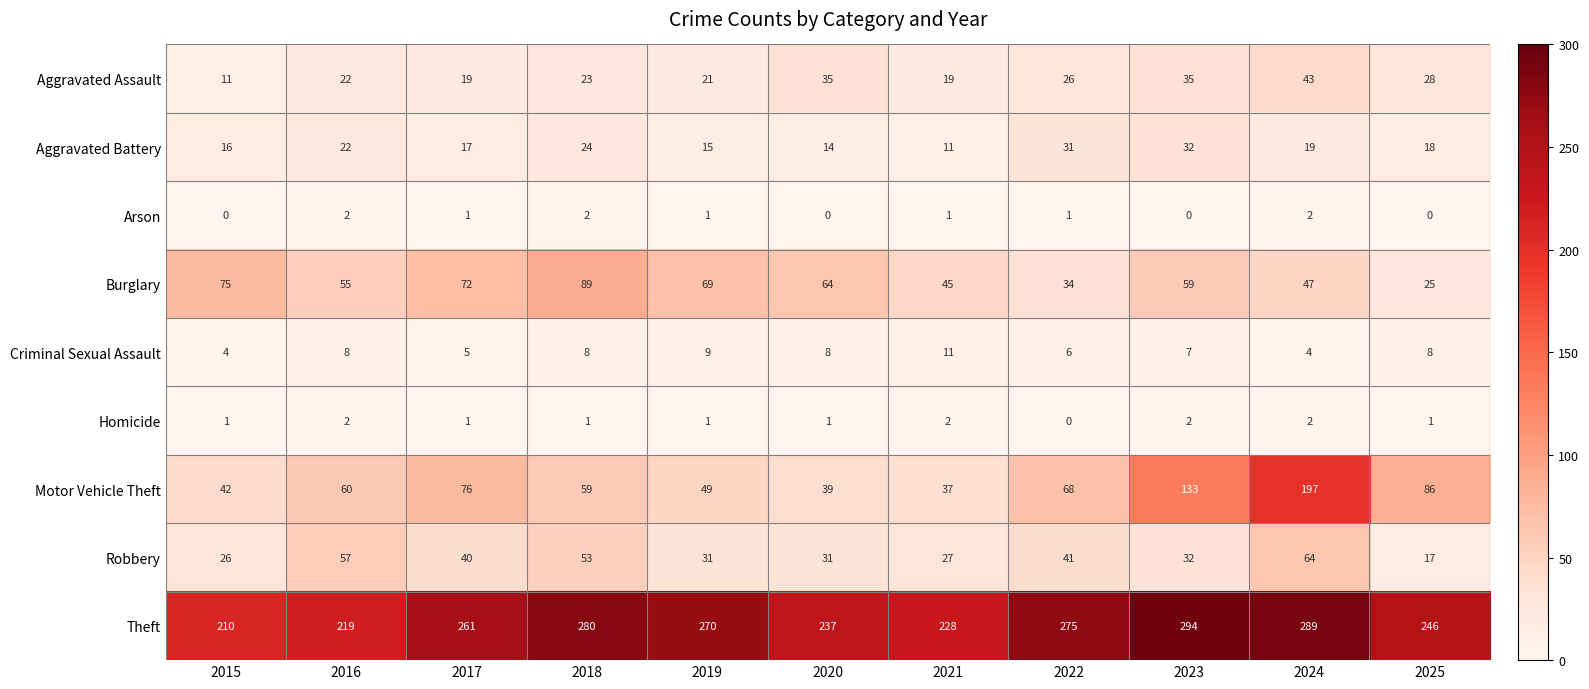

Rank the series at 2020 from highest to lowest value.

Theft, Burglary, Motor Vehicle Theft, Aggravated Assault, Robbery, Aggravated Battery, Criminal Sexual Assault, Homicide, Arson